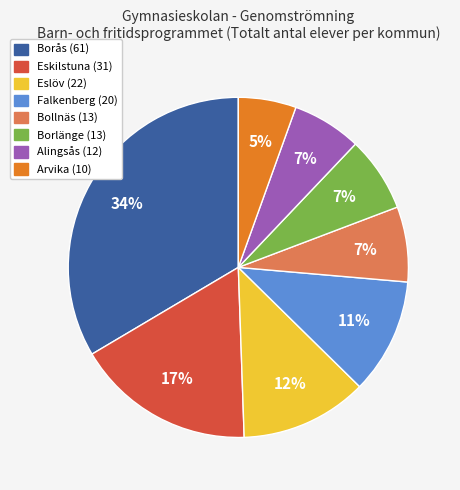

The Alingsås slice represents 7% of the pie. True or false?

True